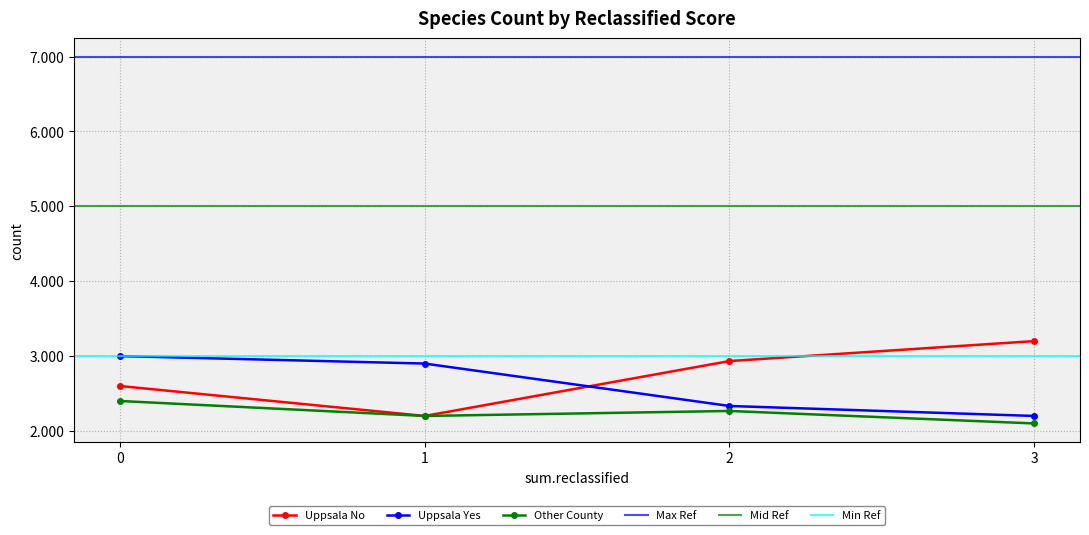

What is the value of the Uppsala Yes point at the 2nd from the left?

2.9